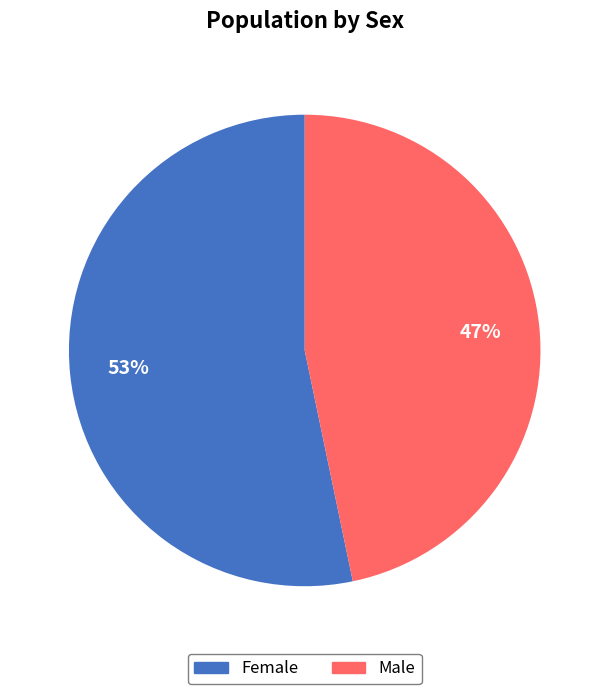

Is Male the majority of the pie?

No